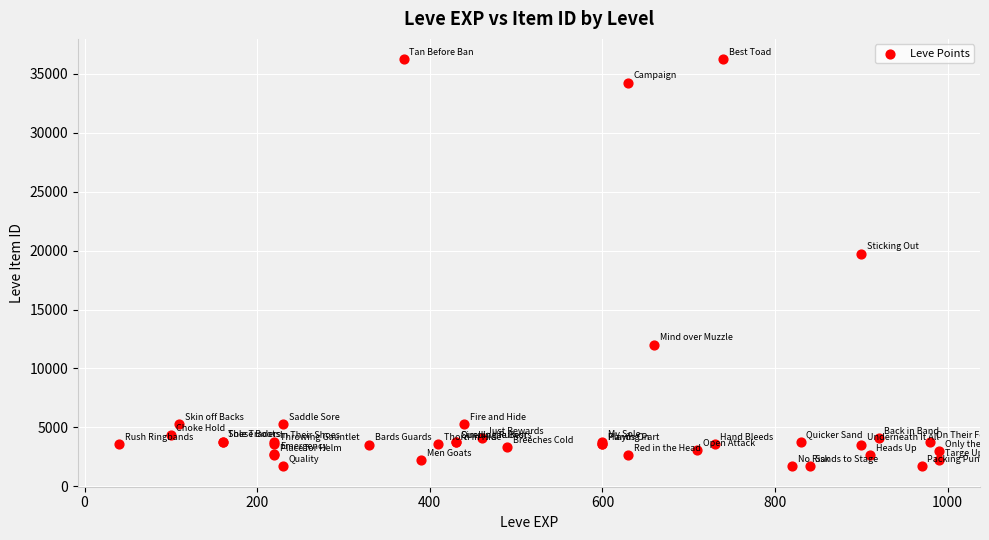

What Y value in the scatter plot is closest to 18967?

19744